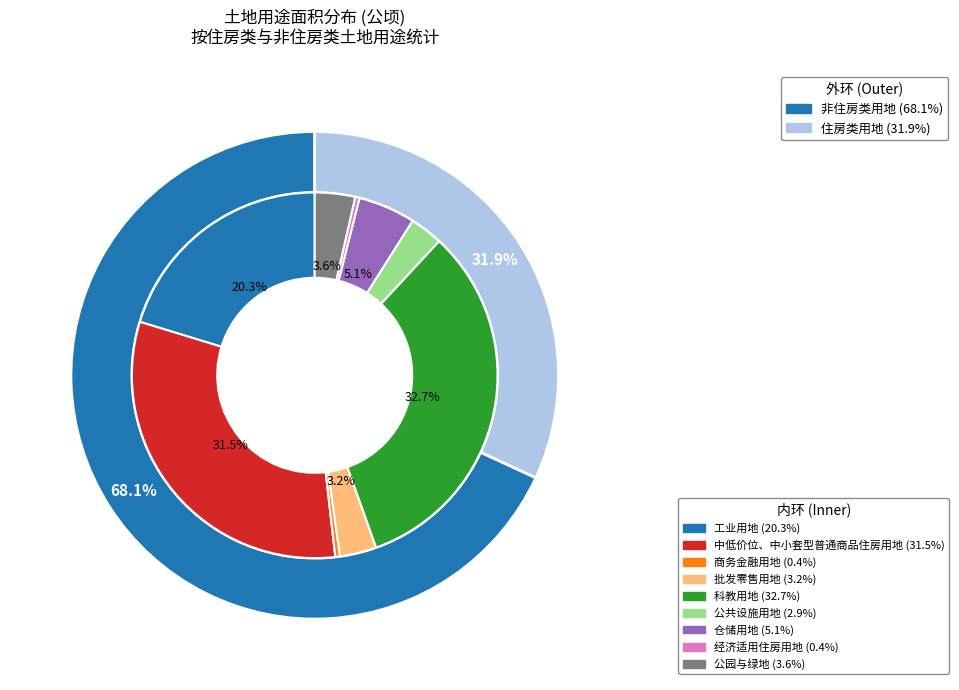

The 公园与绿地 slice represents 1% of the pie. True or false?

False